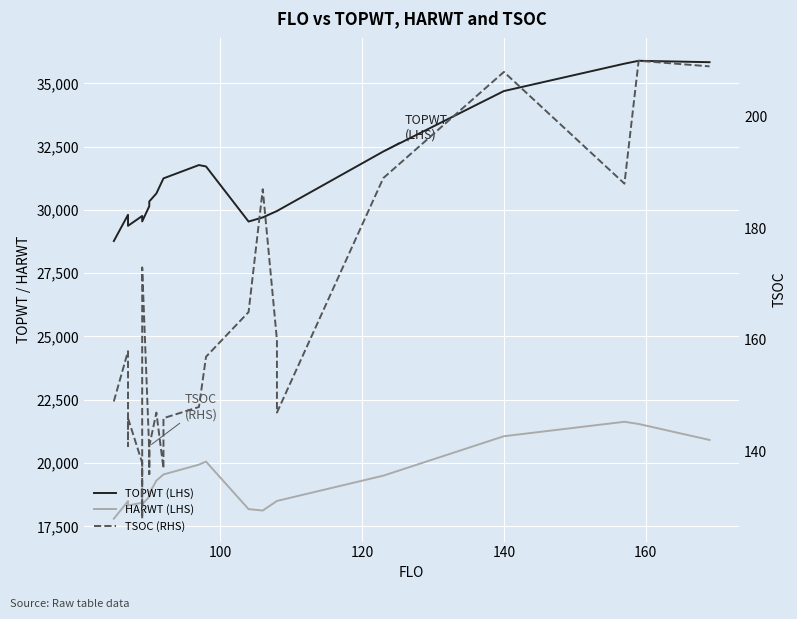

What is the difference between the maximum and minimum values in the TOPWT (LHS) series?

7122